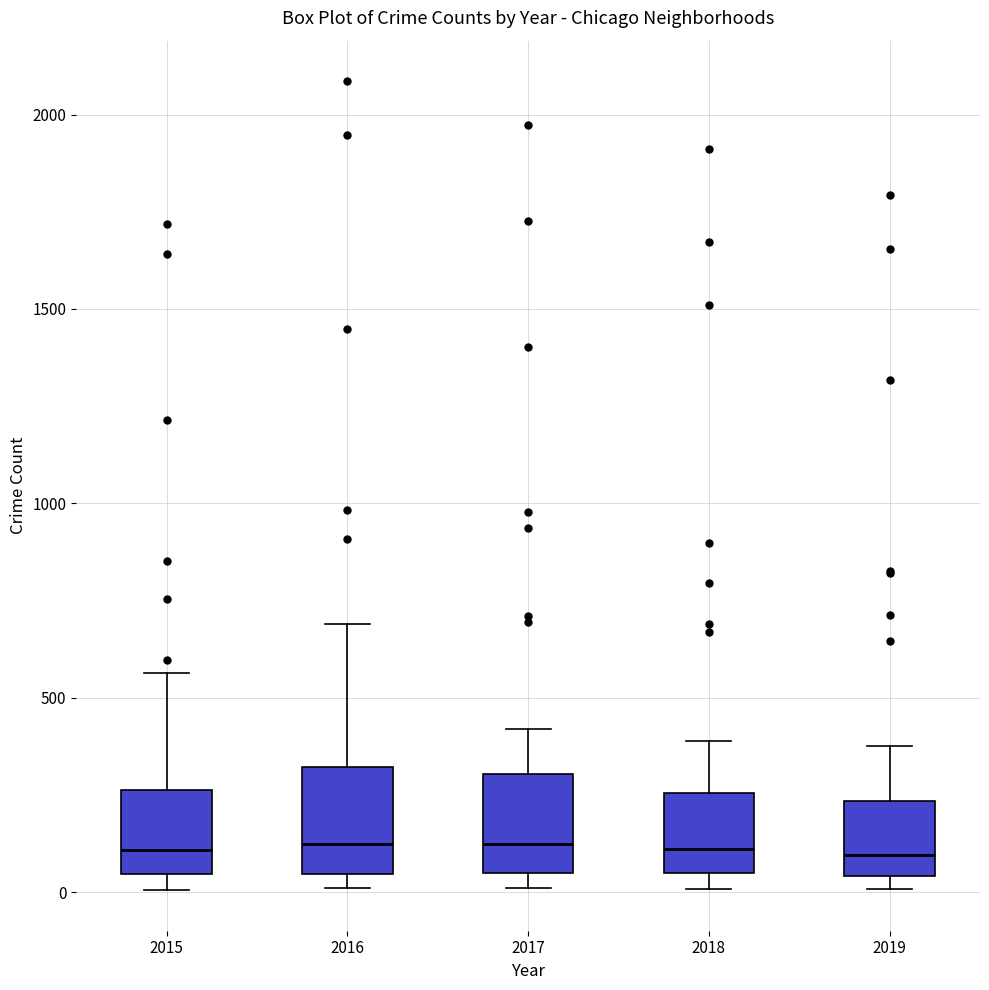

Reading left to right, transcribe this box plot: for each box, give where its median line is, the range the box spans, and where its two whiskers end, as read against the y-axis. The values are not printed on the chart, so give them approximately, as read against the axis.

2015: median 100, box 50 to 250, whiskers 0 to 550
2016: median 150, box 50 to 300, whiskers 0 to 700
2017: median 100, box 50 to 300, whiskers 0 to 400
2018: median 100, box 50 to 250, whiskers 0 to 400
2019: median 100, box 50 to 250, whiskers 0 to 400